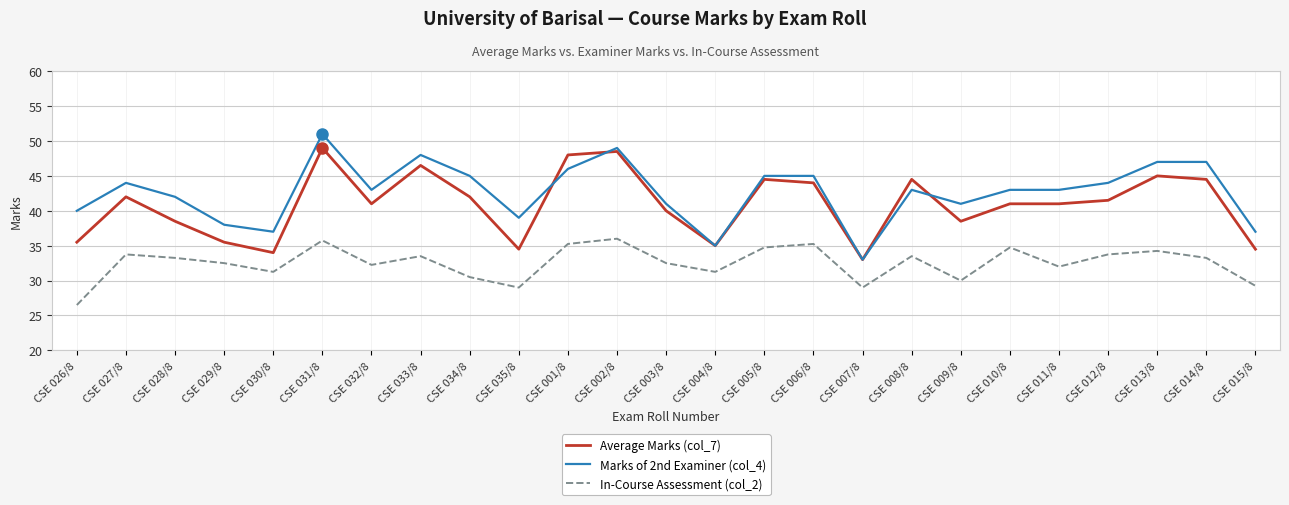

Which series has the largest range (max minus min)?

Marks of 2nd Examiner (col_4)